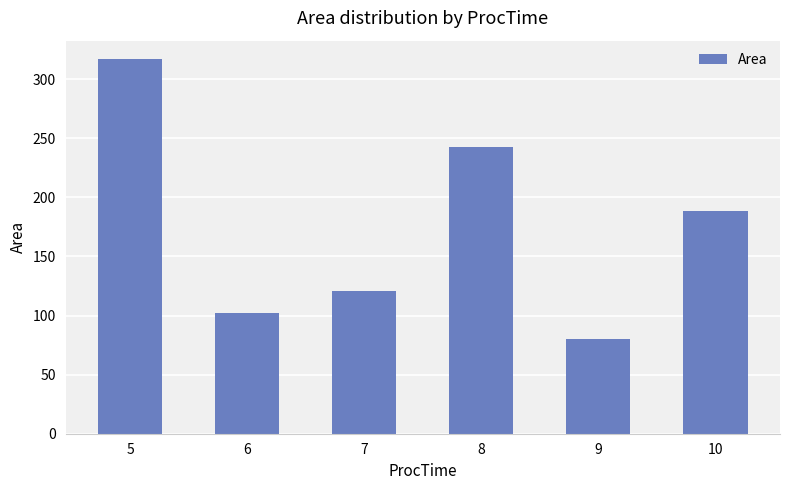

What is the difference between the maximum and minimum values?

236.2